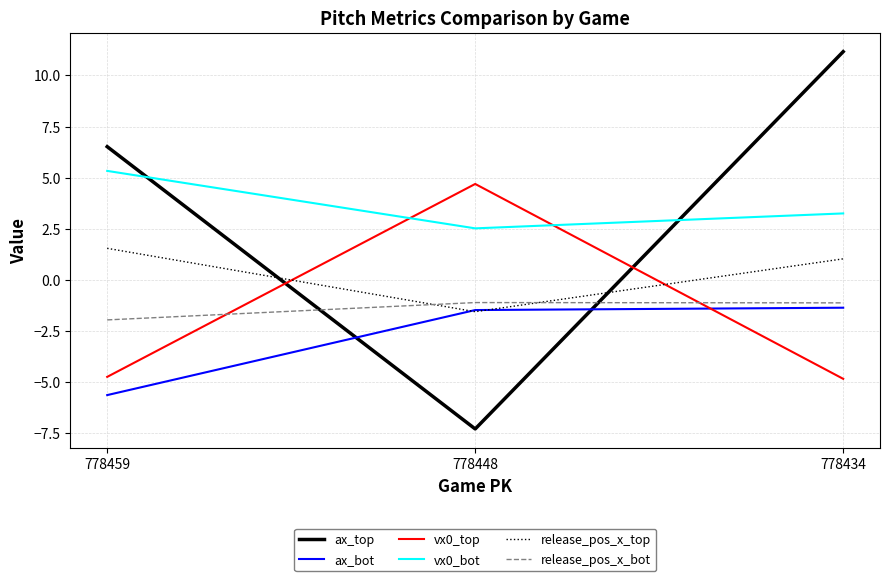

Which series changed the most between 778459 and 778434?

ax_top